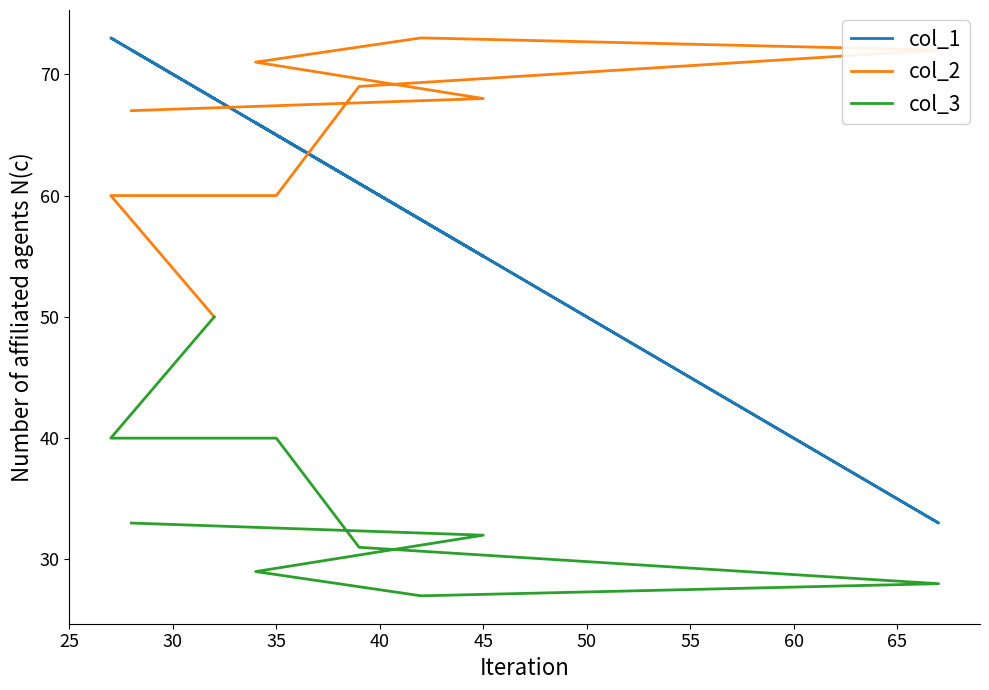

What is the sum of all col_1 values?

551